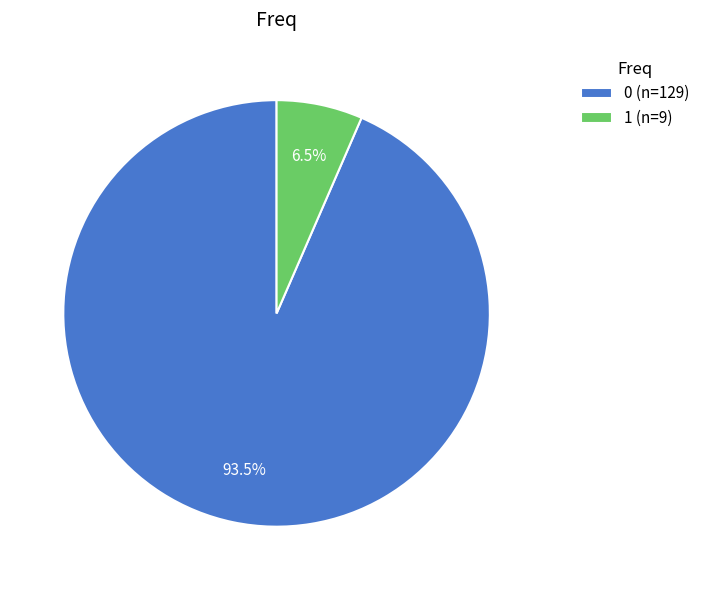

The 0 slice represents 86% of the pie. True or false?

False